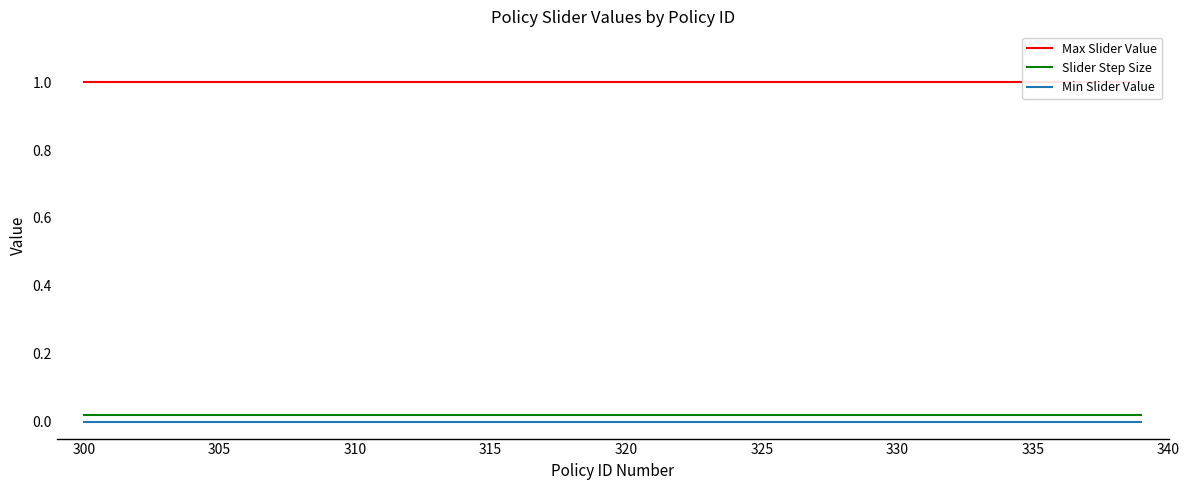

True or false: Min Slider Value and Slider Step Size intersect in this chart.

False